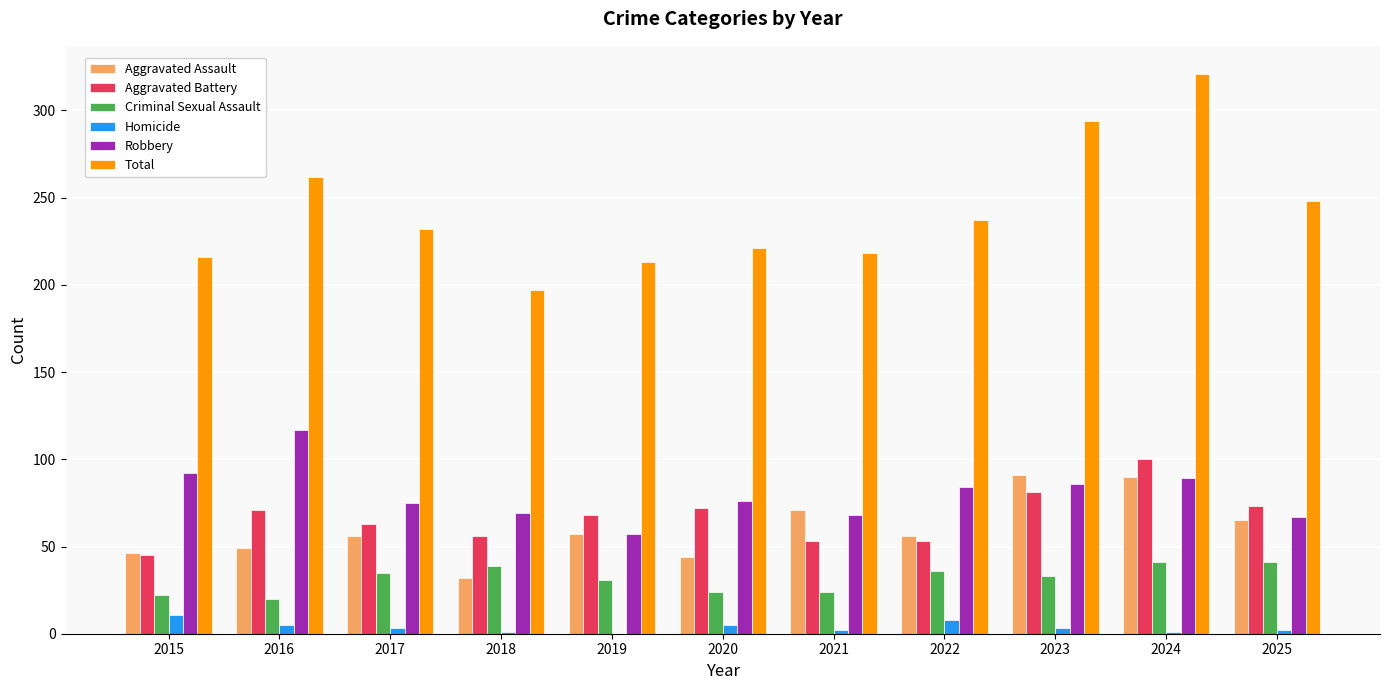

What are all the series names shown in the legend?

Aggravated Assault, Aggravated Battery, Criminal Sexual Assault, Homicide, Robbery, Total